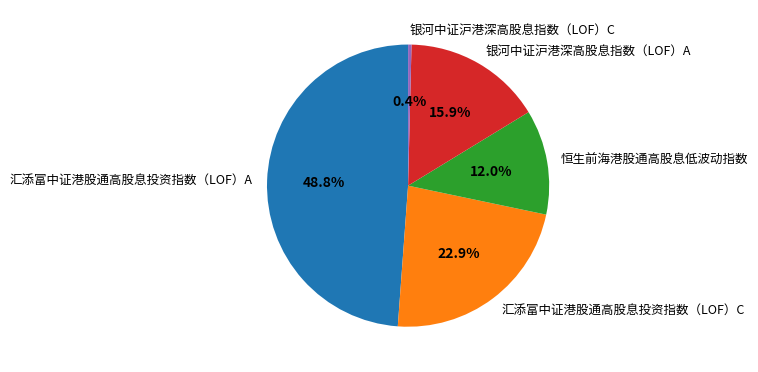

What is the largest slice in the pie chart?

汇添富中证港股通高股息投资指数（LOF）A